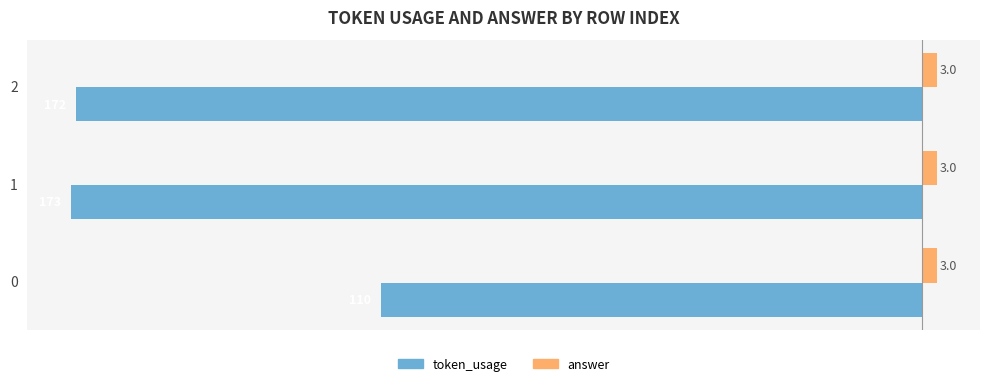

What is the difference between the highest and lowest values at 1?

176